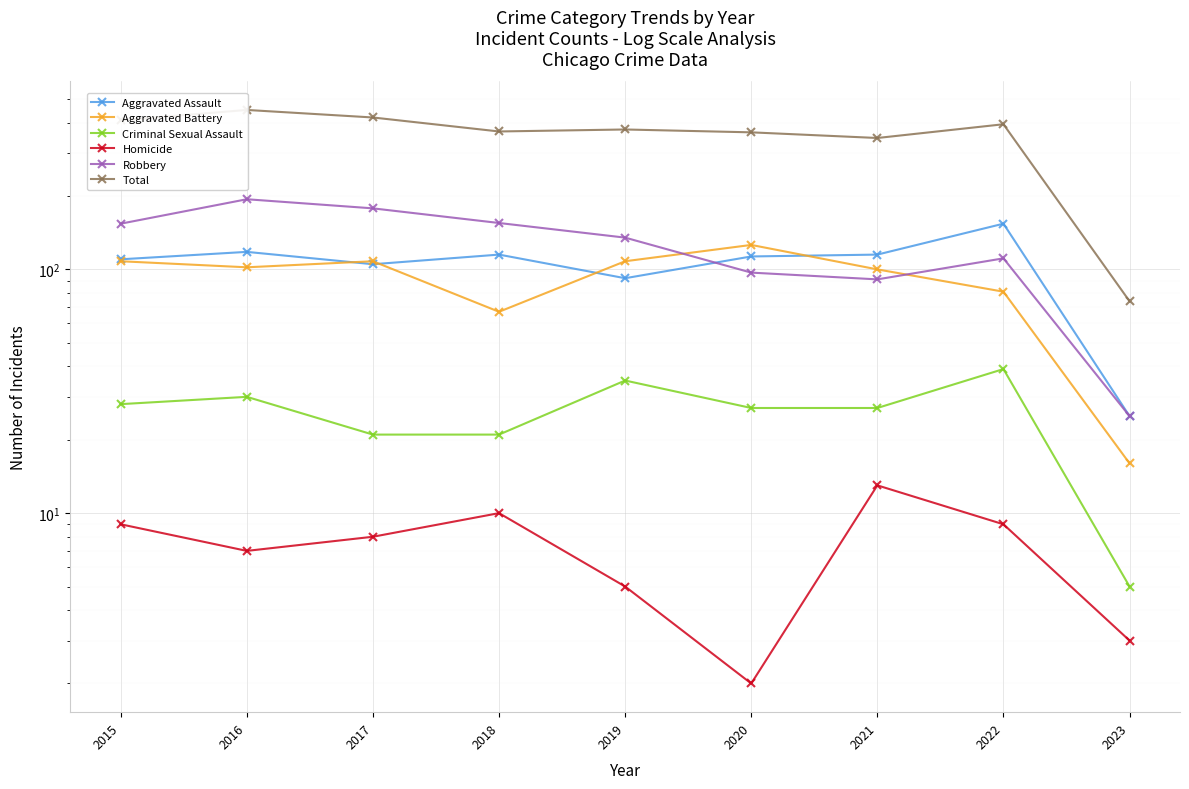

Between 2015 and 2022, which series saw the biggest shift?

Aggravated Assault